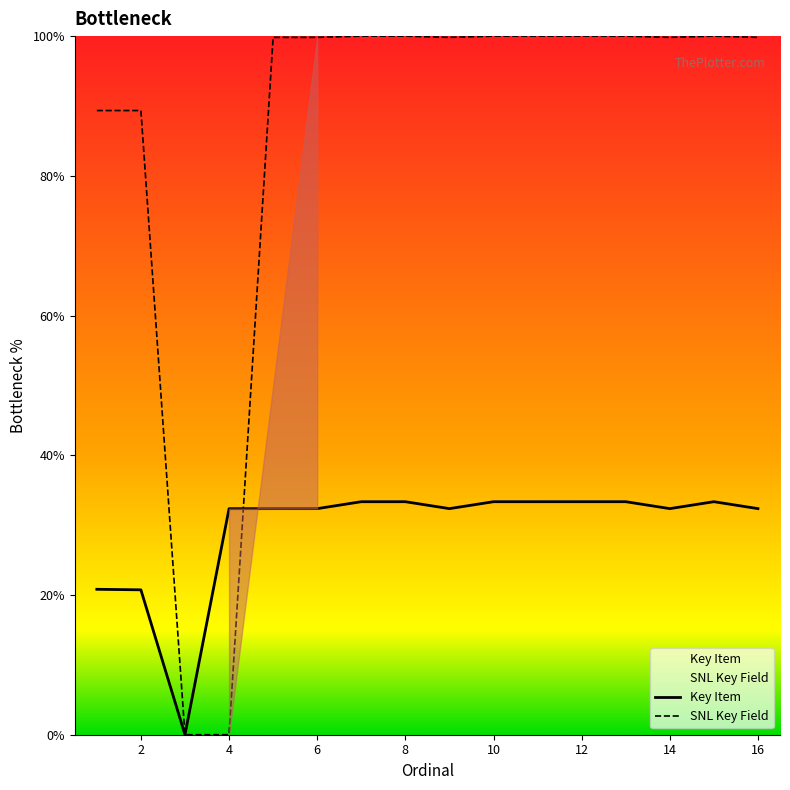

How many categories are shown in the chart?

16